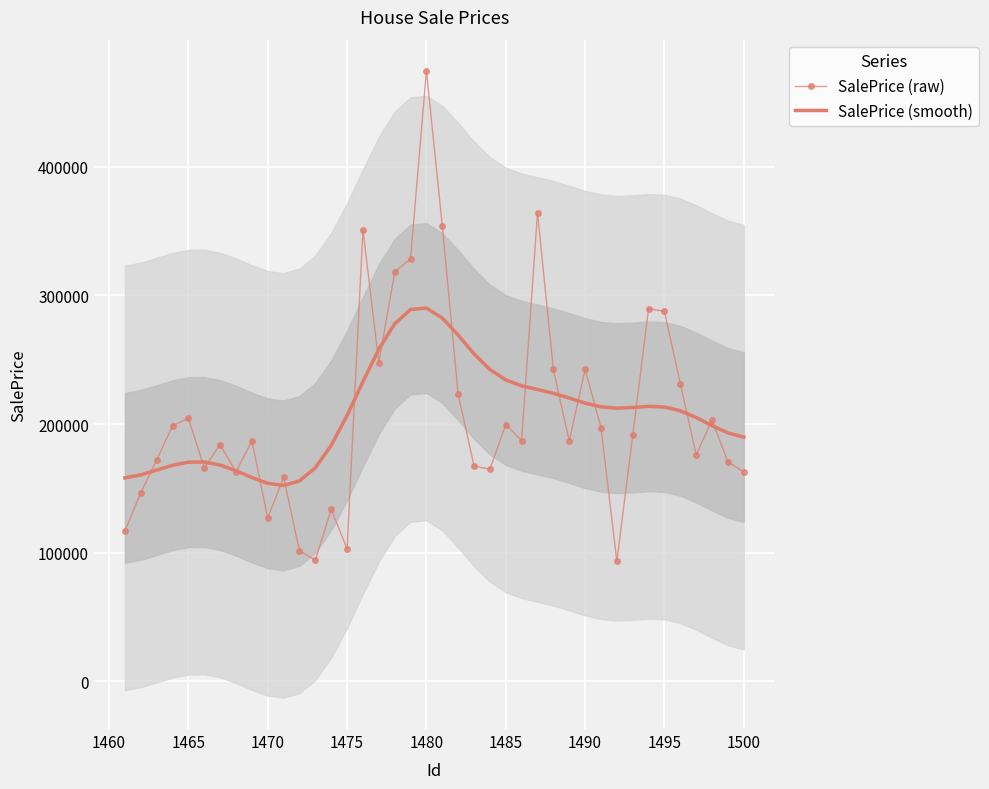

Rank the series by their average value, from lowest to highest.

SalePrice (raw), SalePrice (smooth)